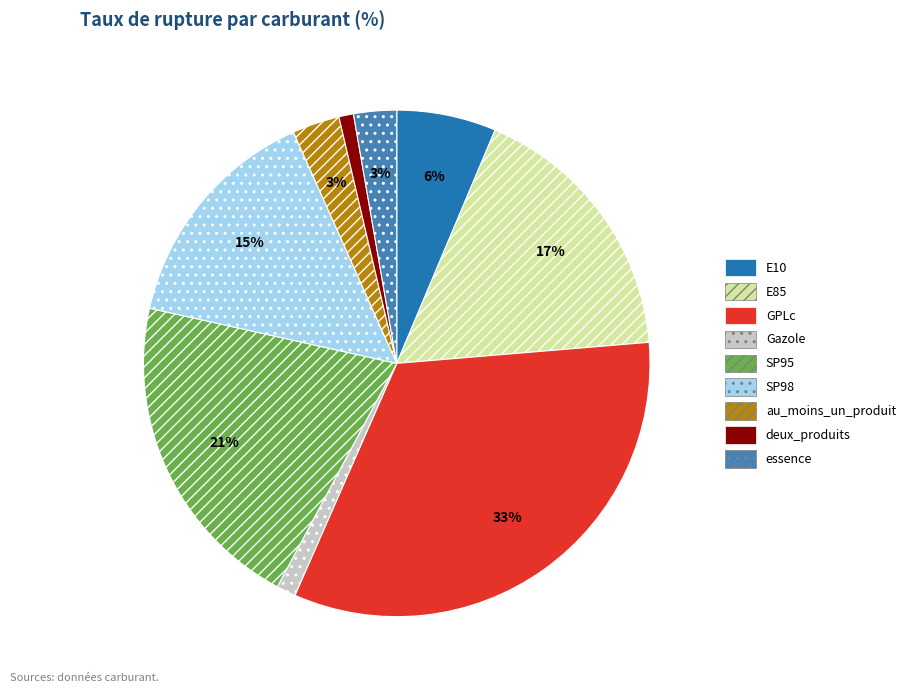

Is it true that E10 is 14% of the pie?

False